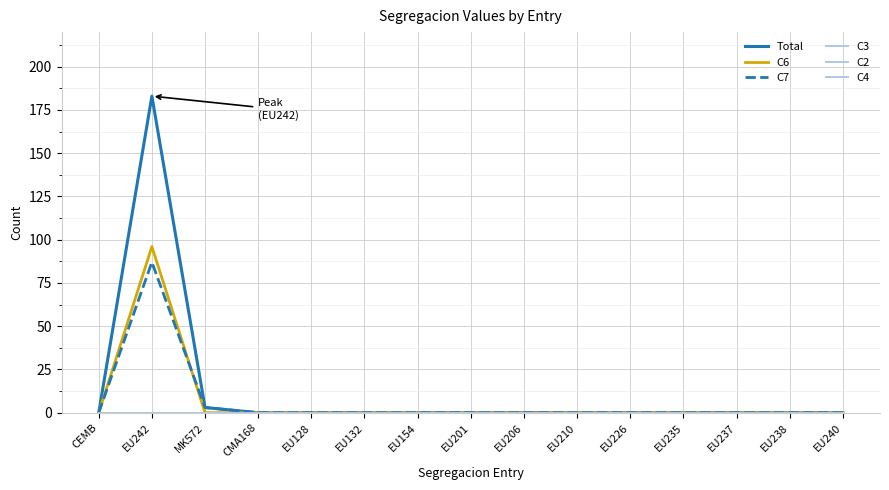

Reading right to left, extract all data points from this chart.

Total: 0	0	0	0	0	0	0	0	0	0	0	0	3	183	0
C6: 0	0	0	0	0	0	0	0	0	0	0	0	0	96	0
C7: 0	0	0	0	0	0	0	0	0	0	0	0	3	87	0
C3: 0	0	0	0	0	0	0	0	0	0	0	0	0	0	0
C2: 0	0	0	0	0	0	0	0	0	0	0	0	0	0	0
C4: 0	0	0	0	0	0	0	0	0	0	0	0	0	0	0